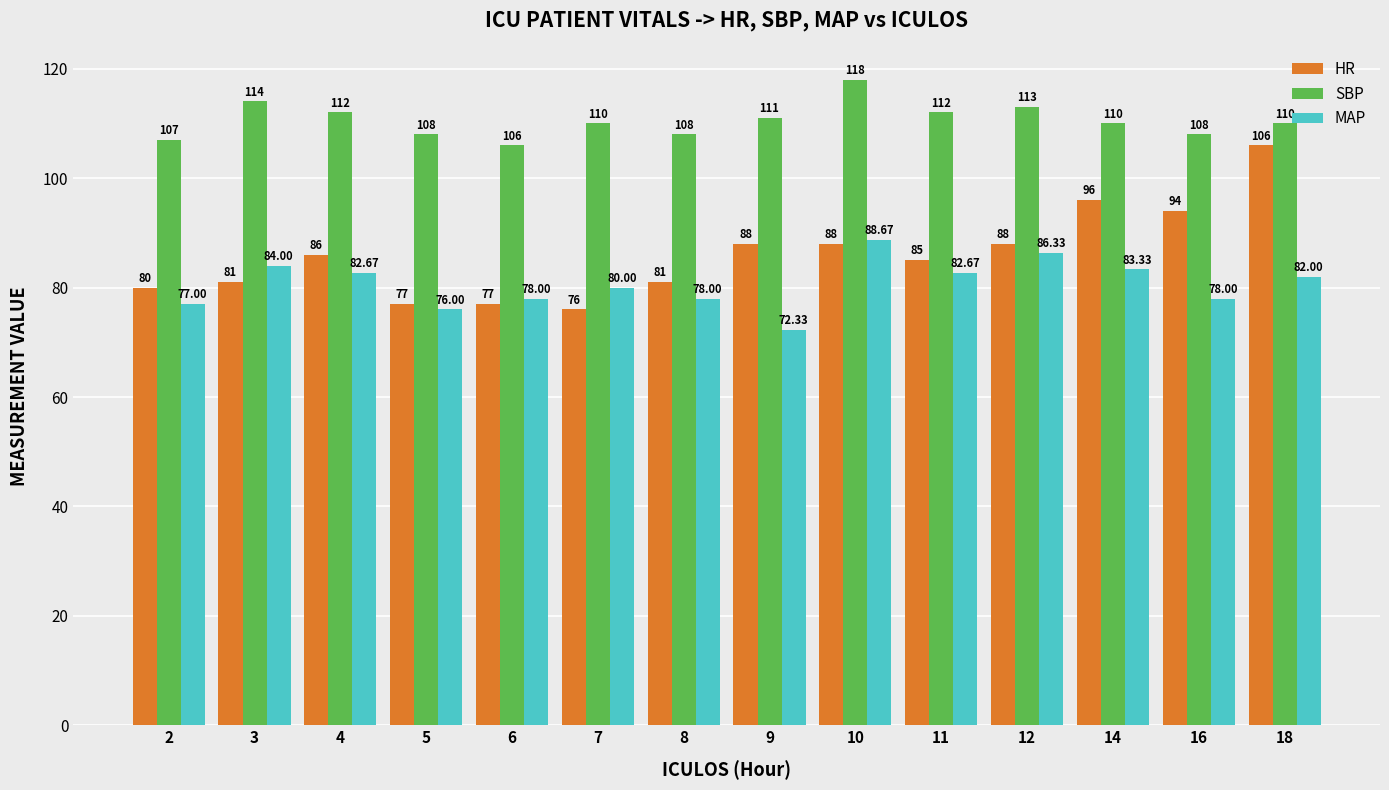

List the series in order of their overall mean, lowest first.

MAP, HR, SBP